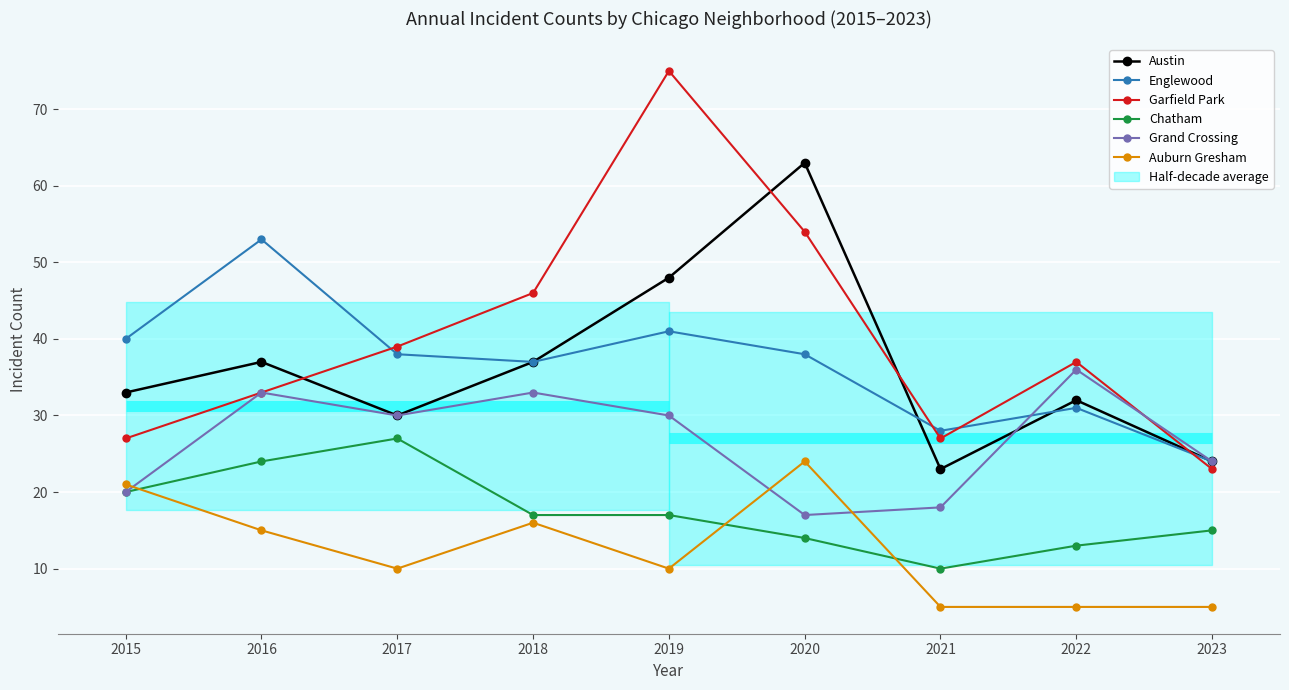

True or false: Grand Crossing and Chatham intersect in this chart.

False